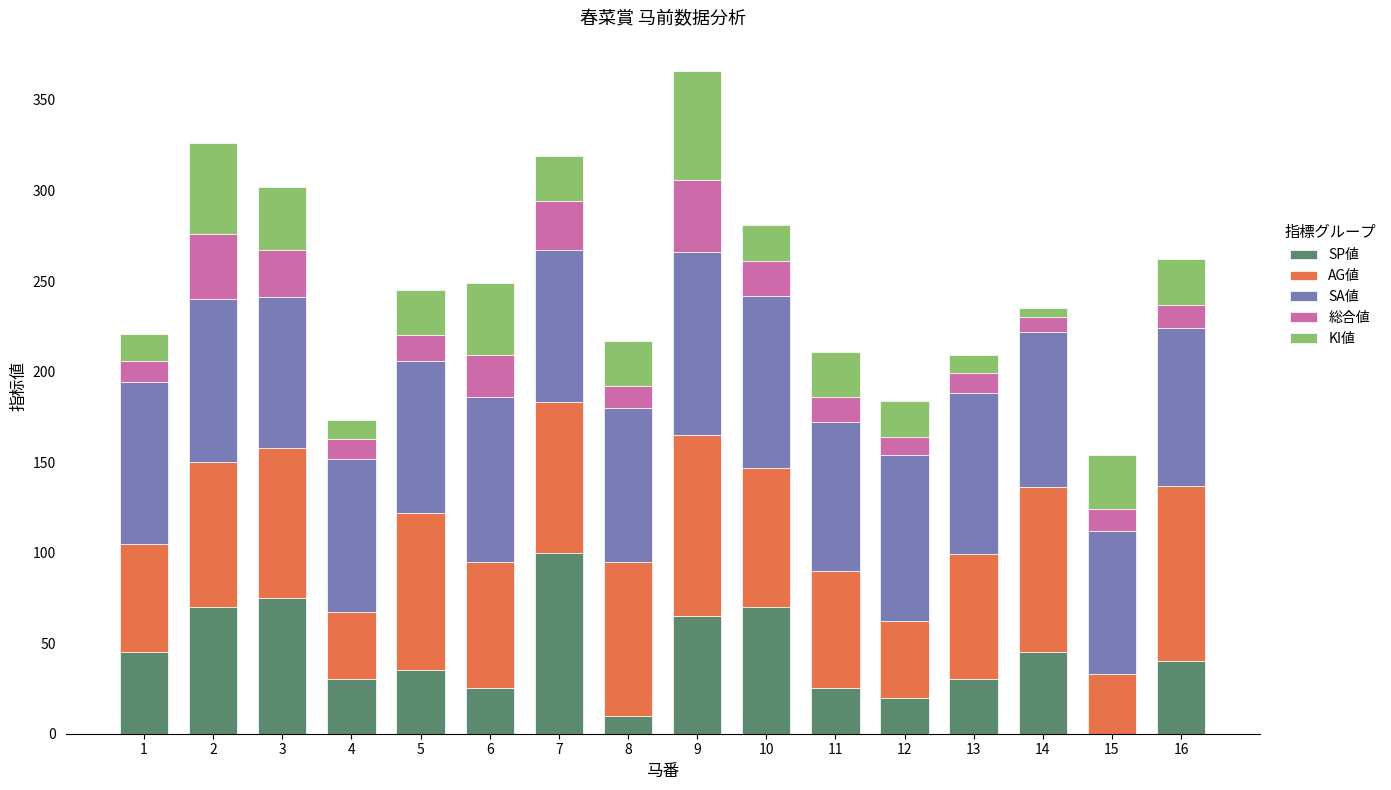

What is the average value of the SP値 series?

43